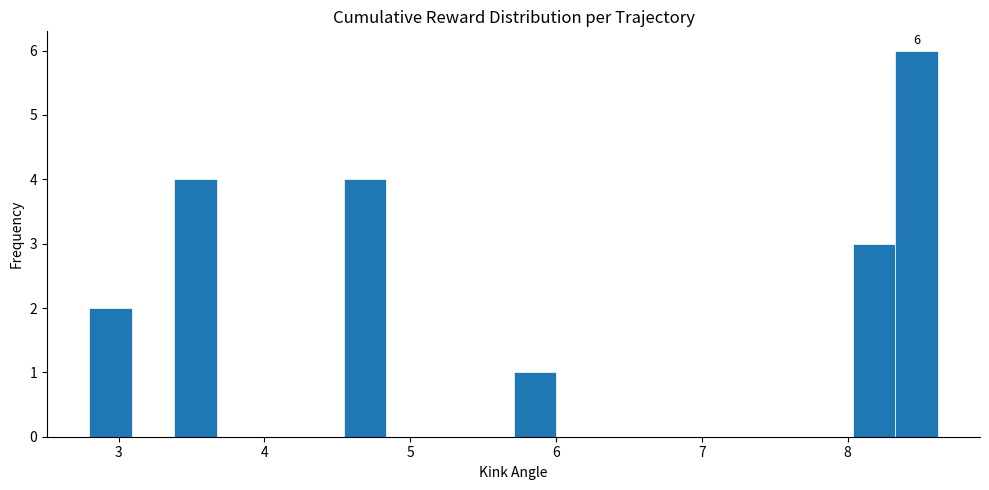

Read against the x-axis, roughly where is the centre of the tallest bar?

8.5